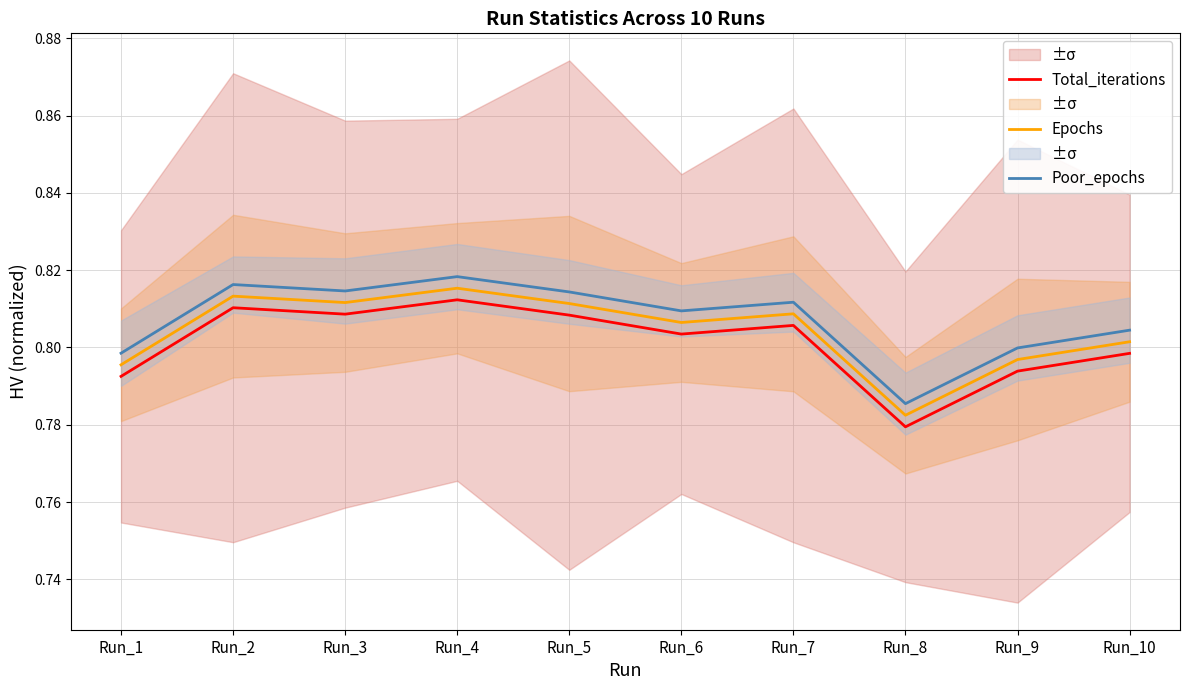

True or false: Poor_epochs and Total_iterations cross at least once.

False